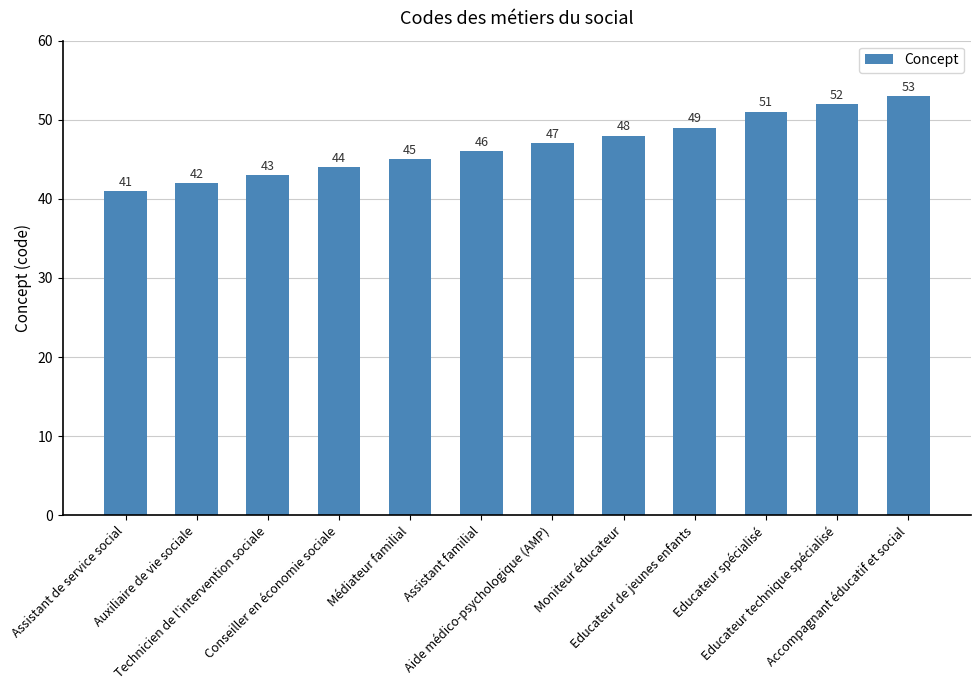

Reading left to right, what are all the values shown in this chart?

41	42	43	44	45	46	47	48	49	51	52	53